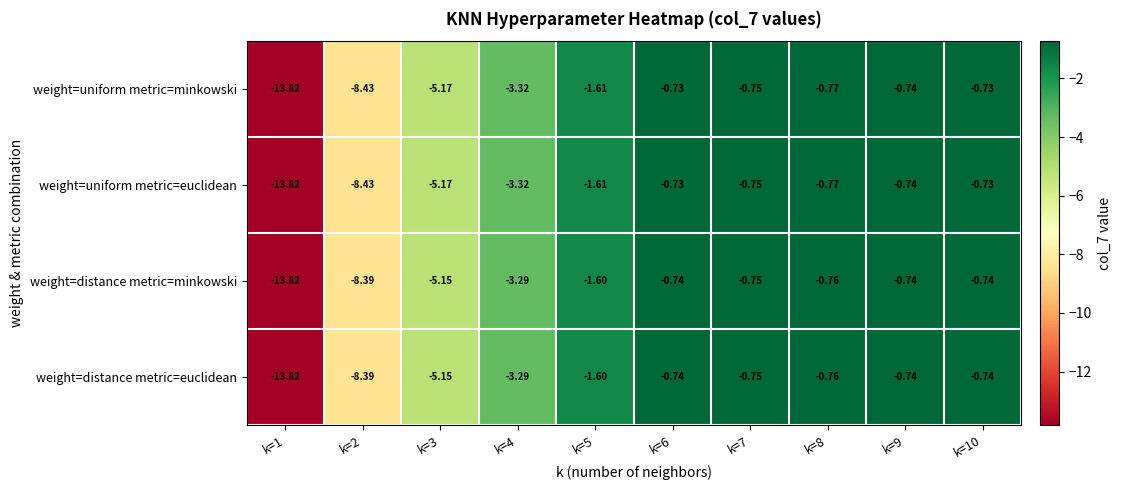

Is the value of weight=uniform metric=euclidean at k=4 greater than the value of weight=distance metric=euclidean at k=6?

No